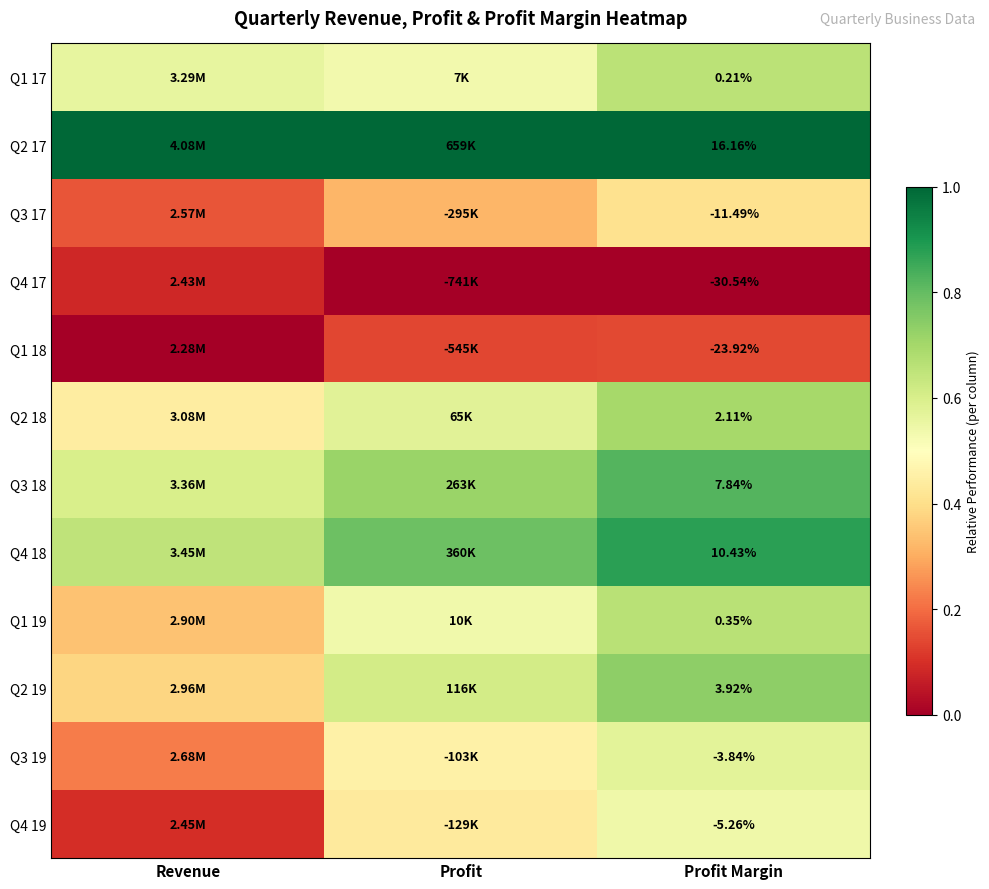

Which has a higher value, Profit or Profit Margin?

Profit Margin